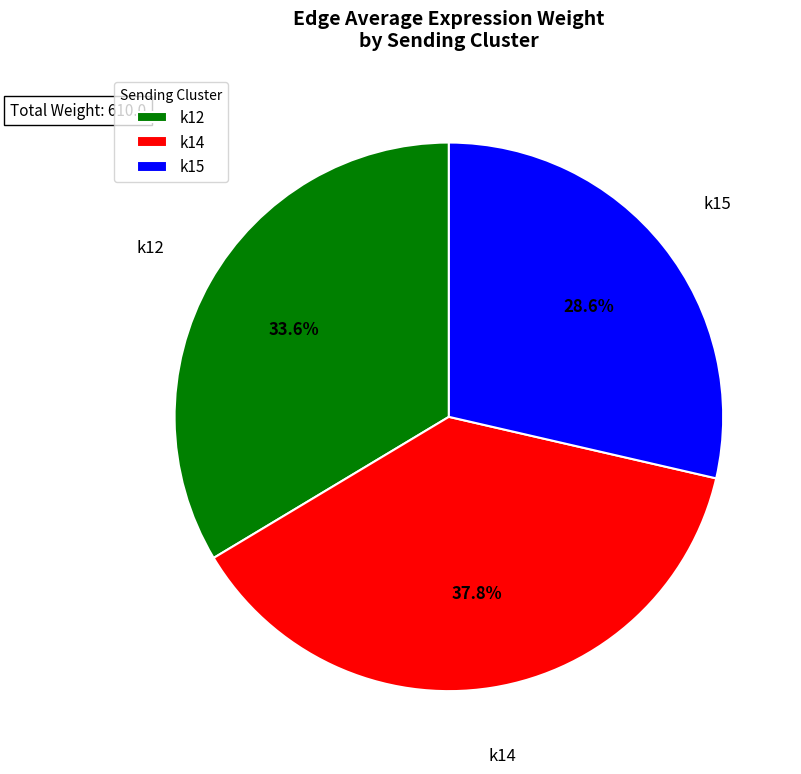

Is k12 the majority of the pie?

No